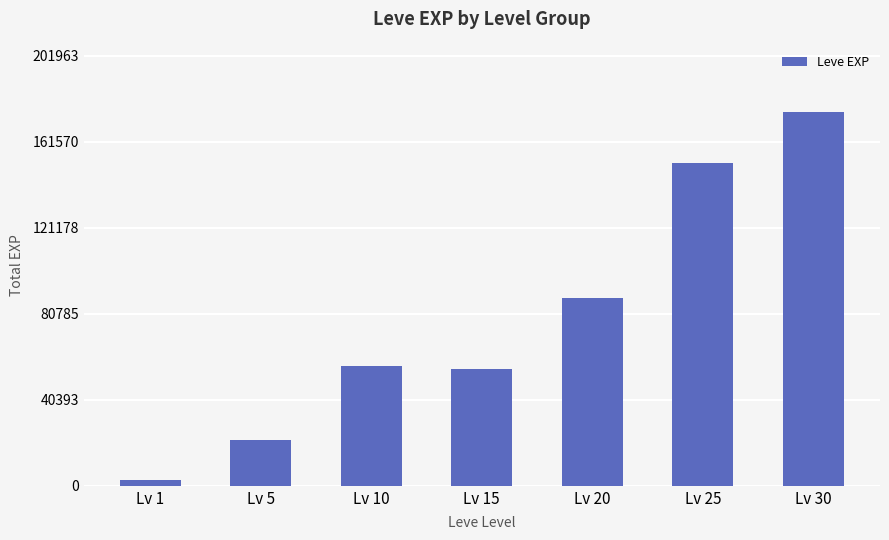

Between Lv 25 and Lv 10, which is larger?

Lv 25